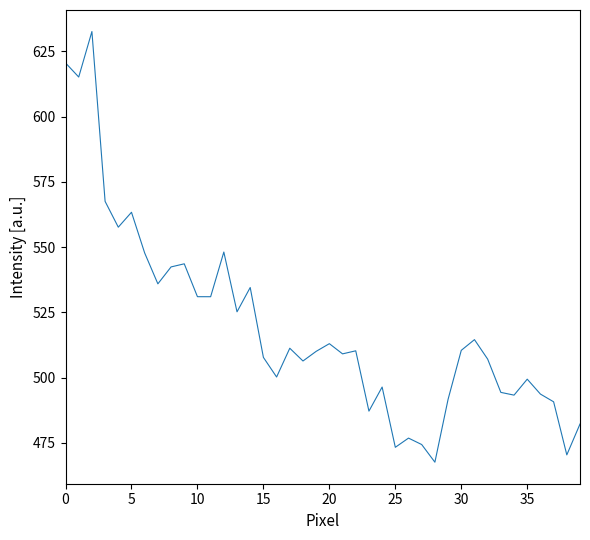

What is the minimum value shown in the chart?

467.6